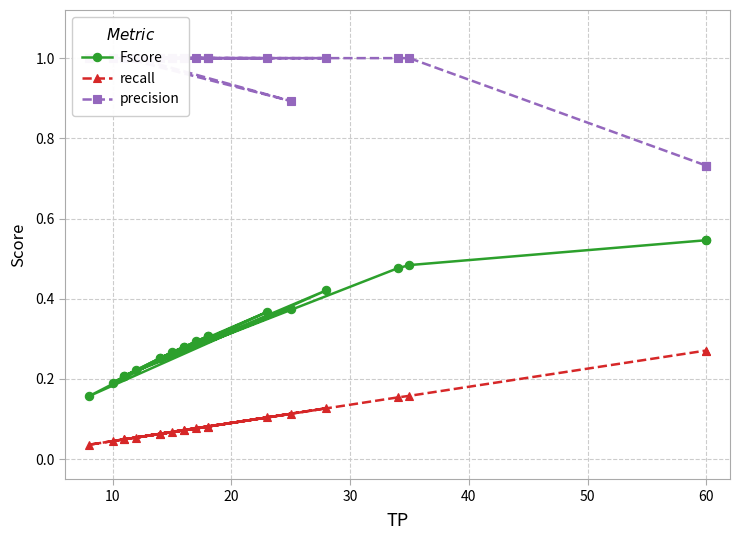

True or false: Fscore has a value of 0.4 at 50.

False